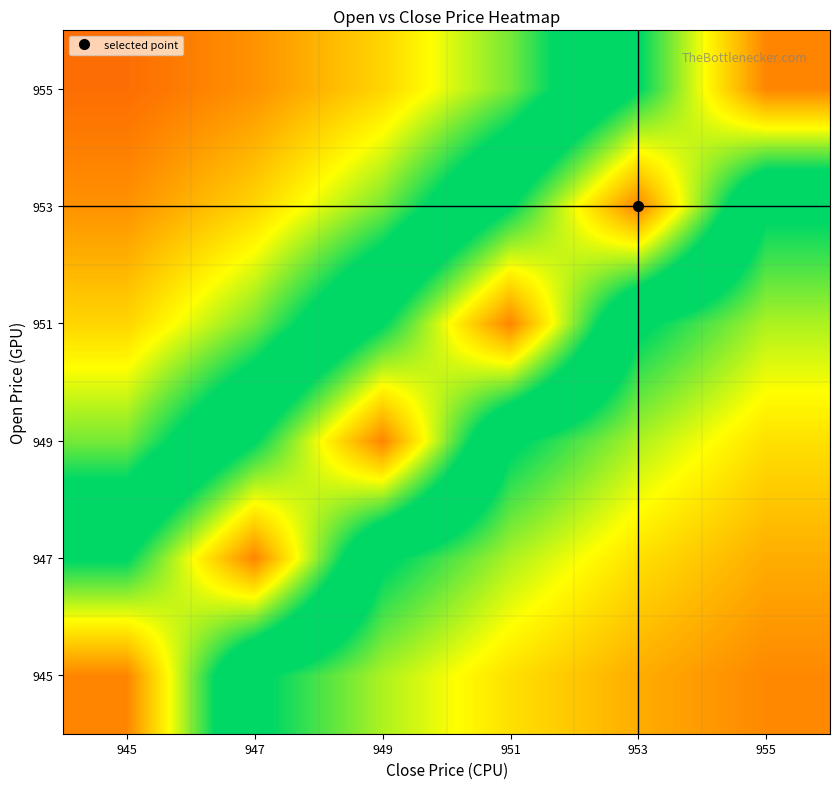

What is the total value across all series at 951?

2.8